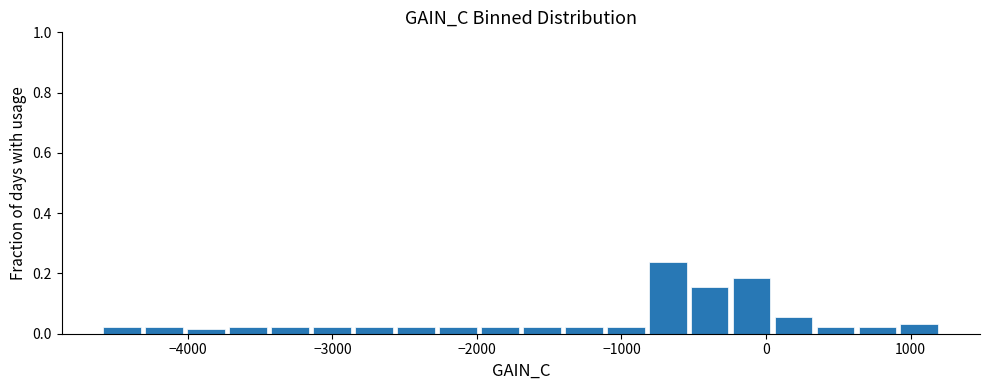

Read against the x-axis, roughly where is the centre of the tallest bar?

-700